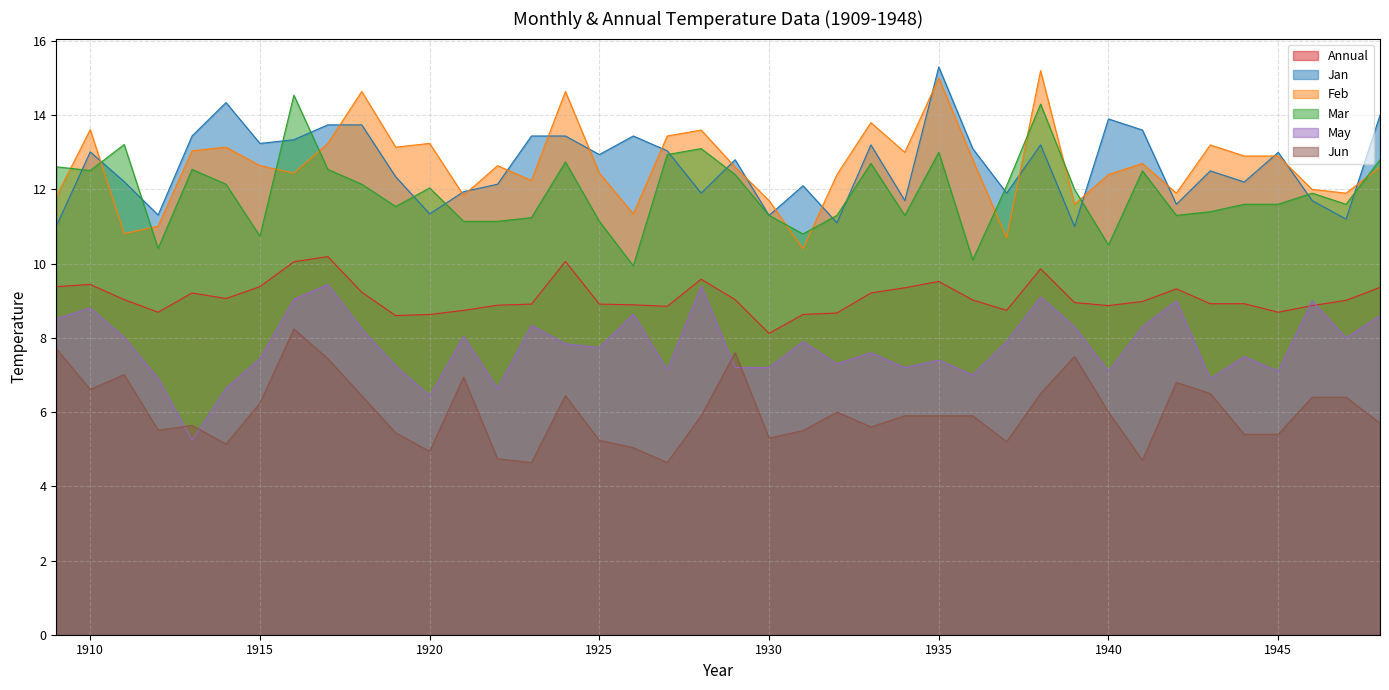

Between 1948 and 1914, which is larger?

1948